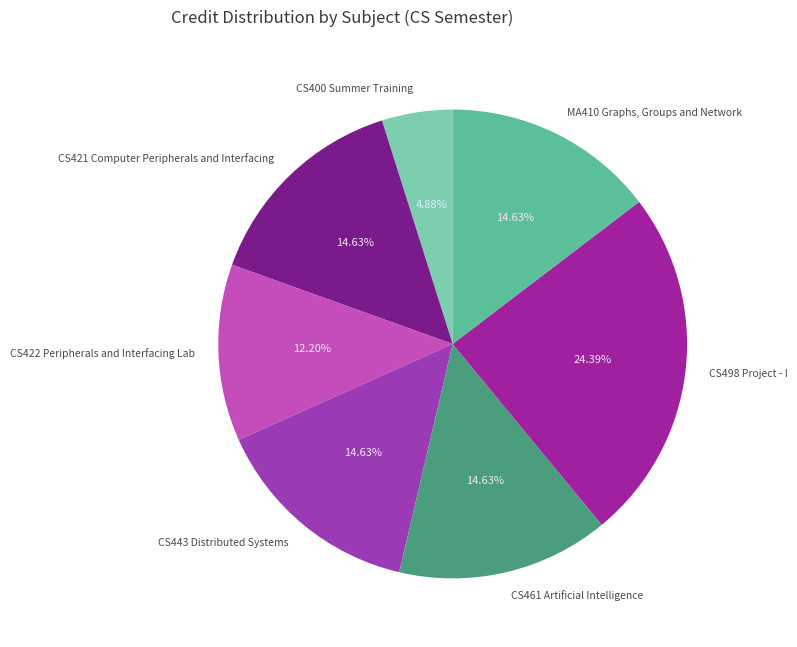

To the nearest percent, what is the combined percentage of MA410 Graphs, Groups and Network and CS461 Artificial Intelligence?

29%